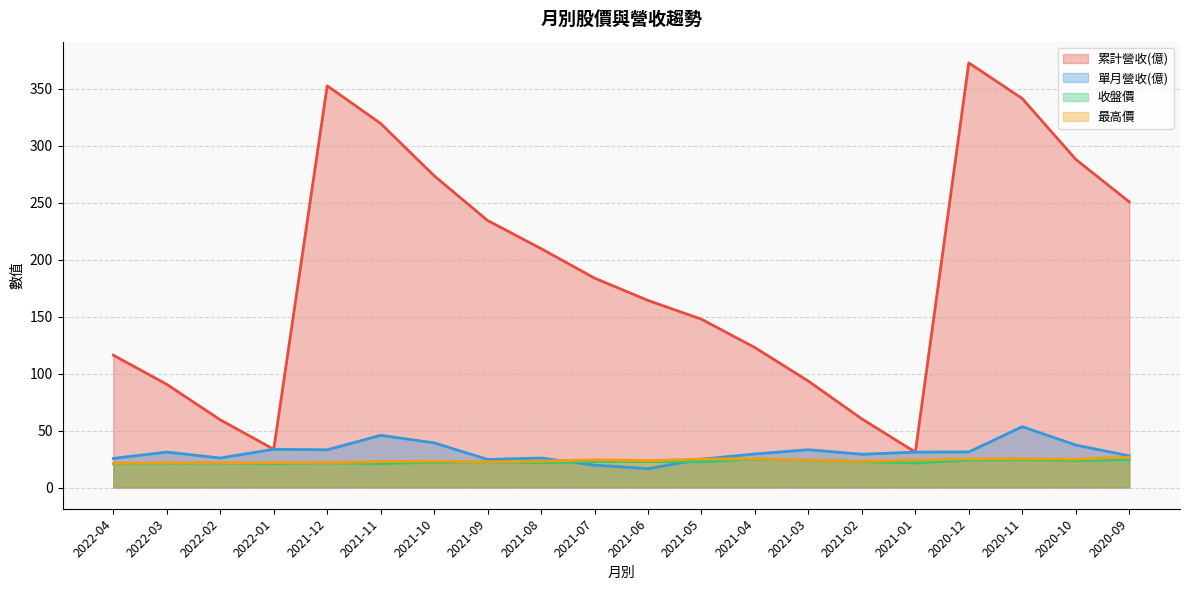

Reading left to right, extract all data points from this chart.

累計營收(億): 116.2	90.6	59.5	33.6	352.8	319.7	273.8	234.5	209.8	183.9	164.3	147.8	122.9	93.4	60.2	31.1	372.9	341.6	288.2	250.9
單月營收(億): 25.6	31.1	25.9	33.6	33.1	45.8	39.2	24.7	25.9	19.7	16.5	24.9	29.4	33.2	29.2	31.1	31.2	53.4	37.3	27.8
收盤價: 20.8	21.2	21.3	21.0	21.4	21.1	22.1	22.3	21.6	22.8	22.8	22.4	25.0	24.0	22.8	21.5	24.0	24.4	23.6	24.4
最高價: 21.4	21.6	21.6	21.8	21.7	22.8	23.1	22.4	23.1	24.3	23.6	25.0	25.2	24.0	23.1	24.1	25.1	25.2	24.9	26.7